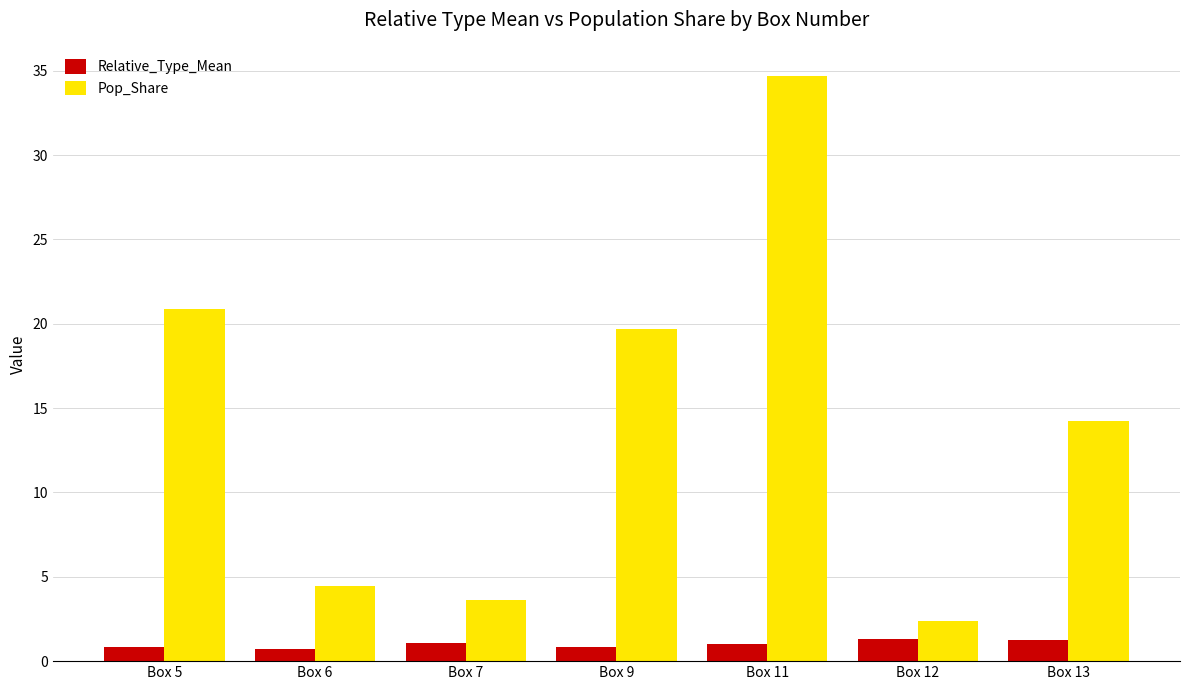

The value of Relative_Type_Mean at Box 9 is 0.9. True or false?

True